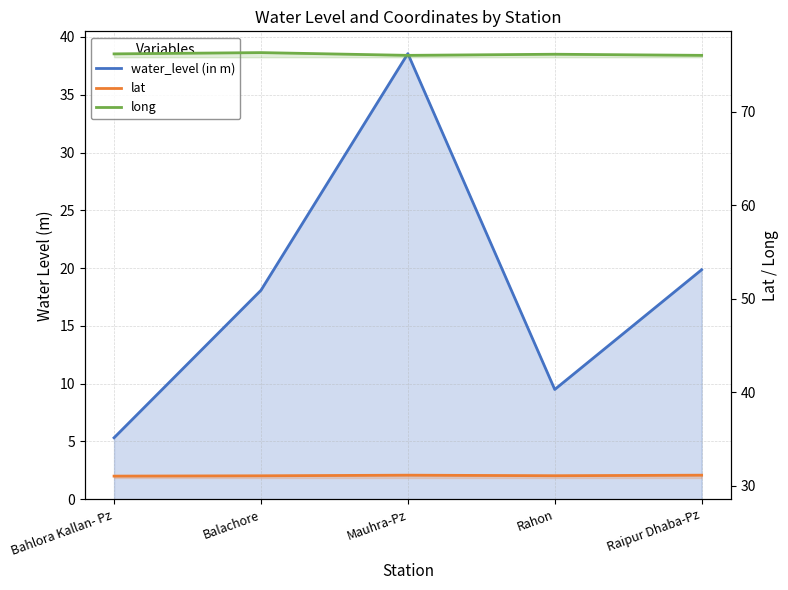

How many values in the water_level (in m) series exceed 18?

3